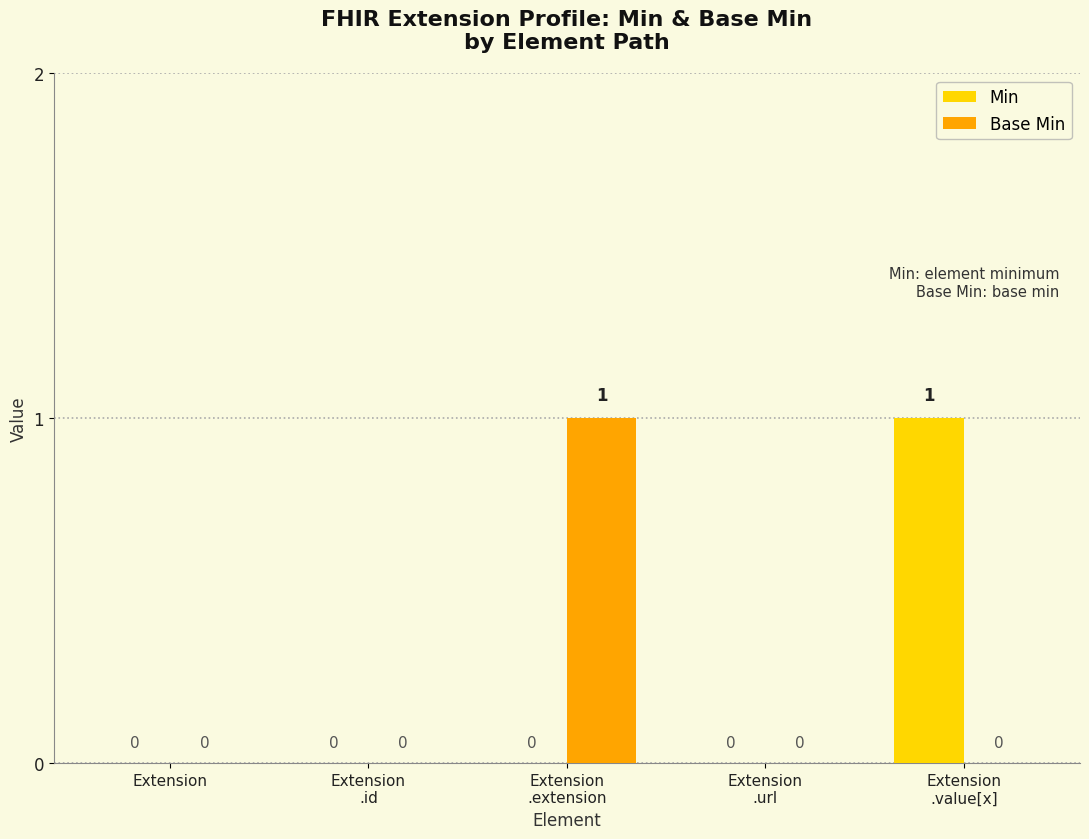

Is it true that Base Min equals 2 at Extension
.extension?

False